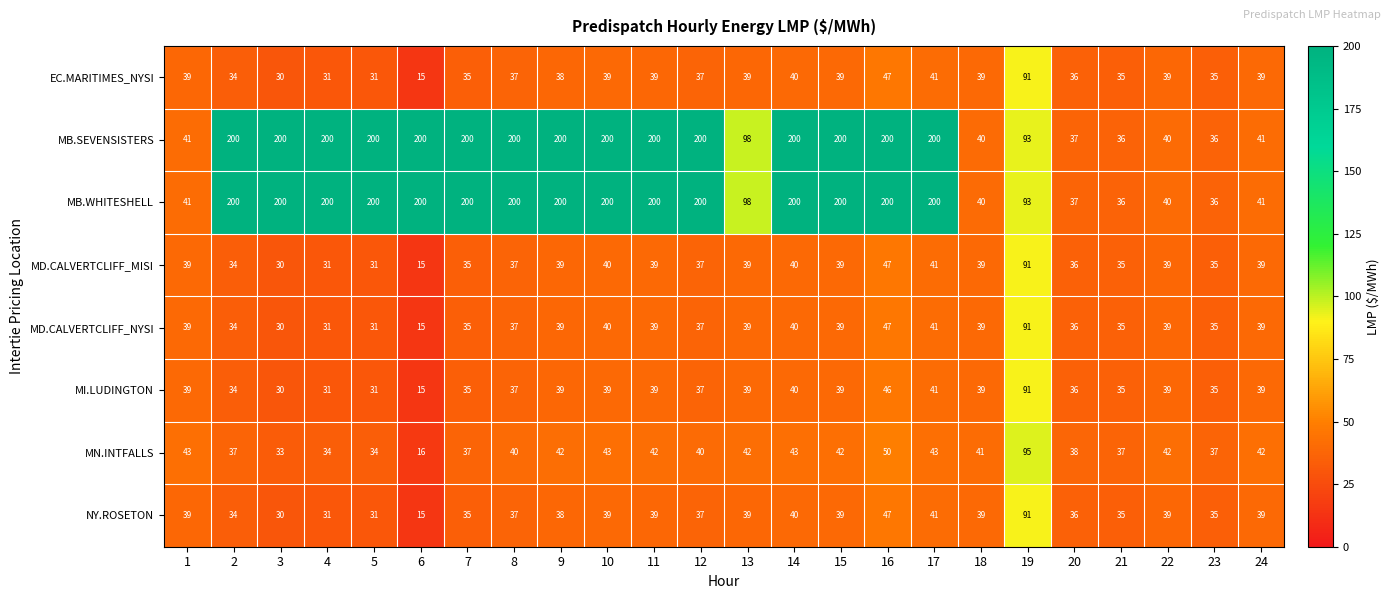

The value of MD.CALVERTCLIFF_NYSI at 23 is 56. True or false?

False